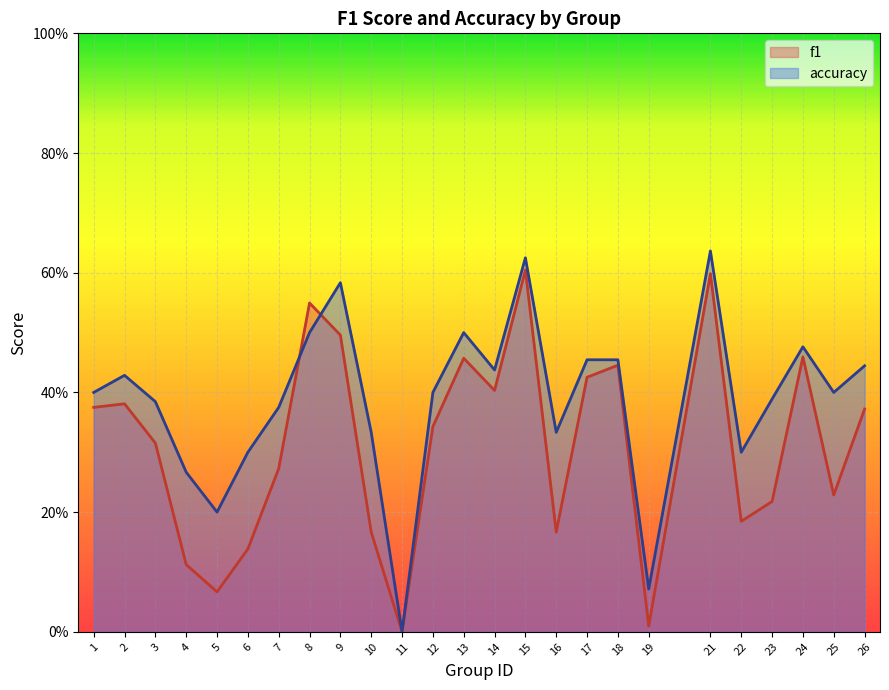

Which category has the highest value across all series?

21